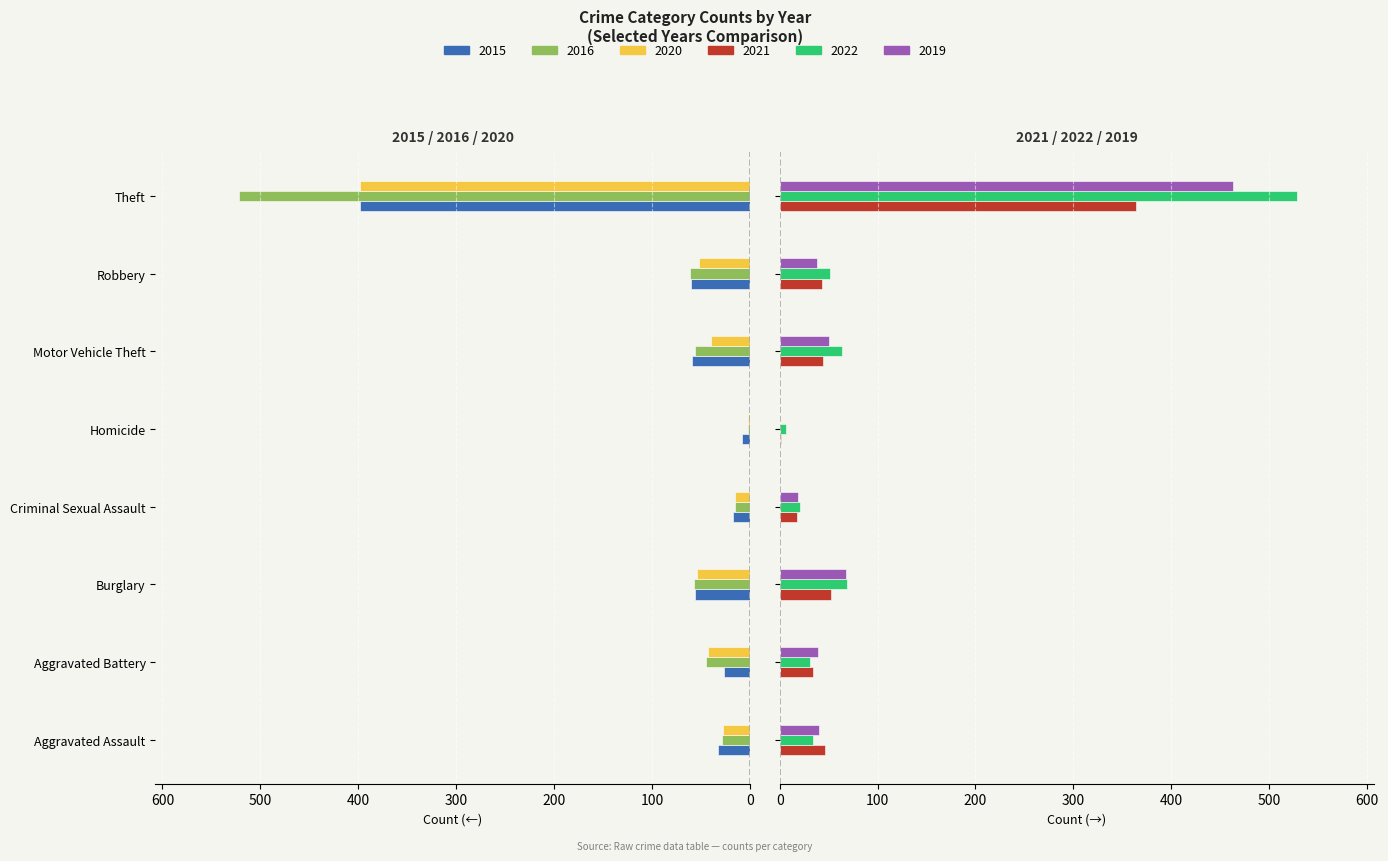

List the labels in order of 2016 value, smallest first.

Theft, Robbery, Burglary, Motor Vehicle Theft, Aggravated Battery, Aggravated Assault, Criminal Sexual Assault, Homicide